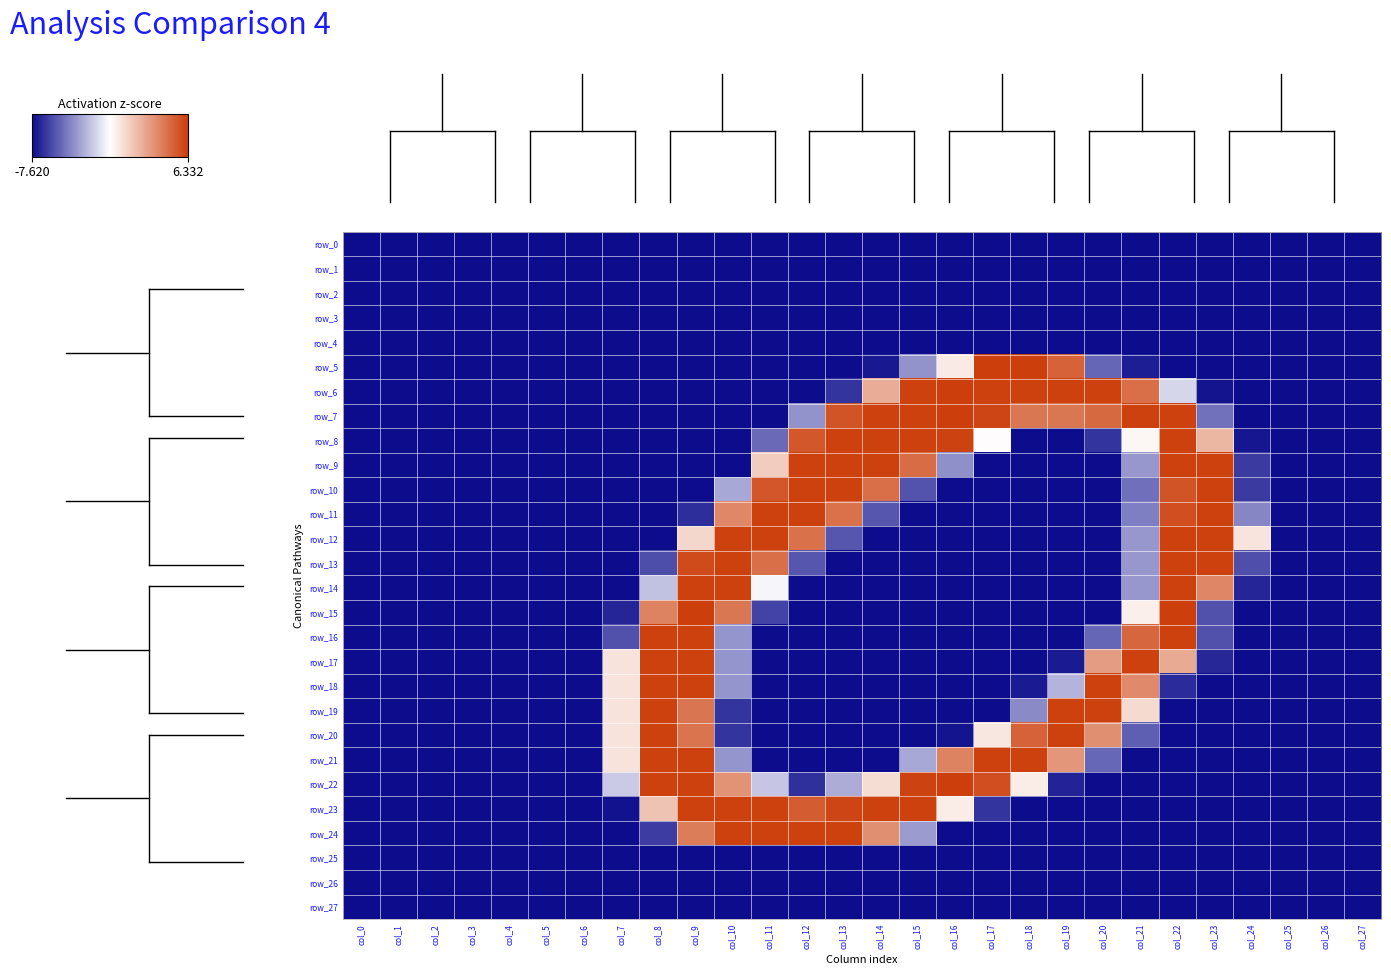

Which series has the largest total across all categories?

row_7